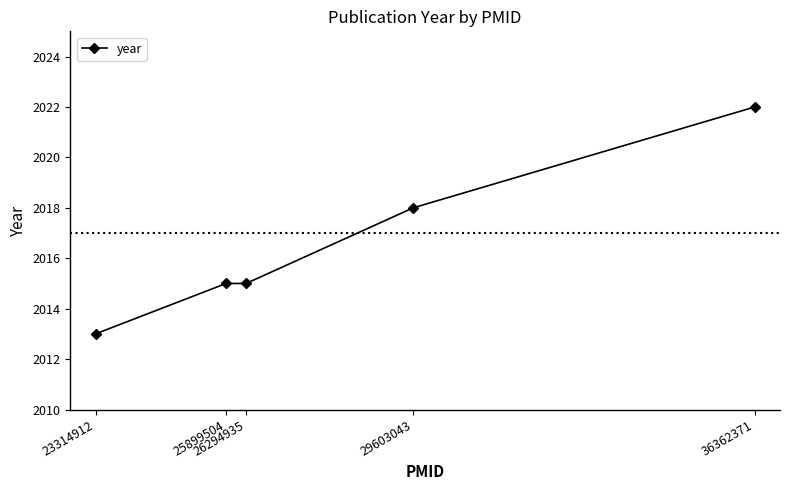

What is the value of the 1st point from the left?

2013